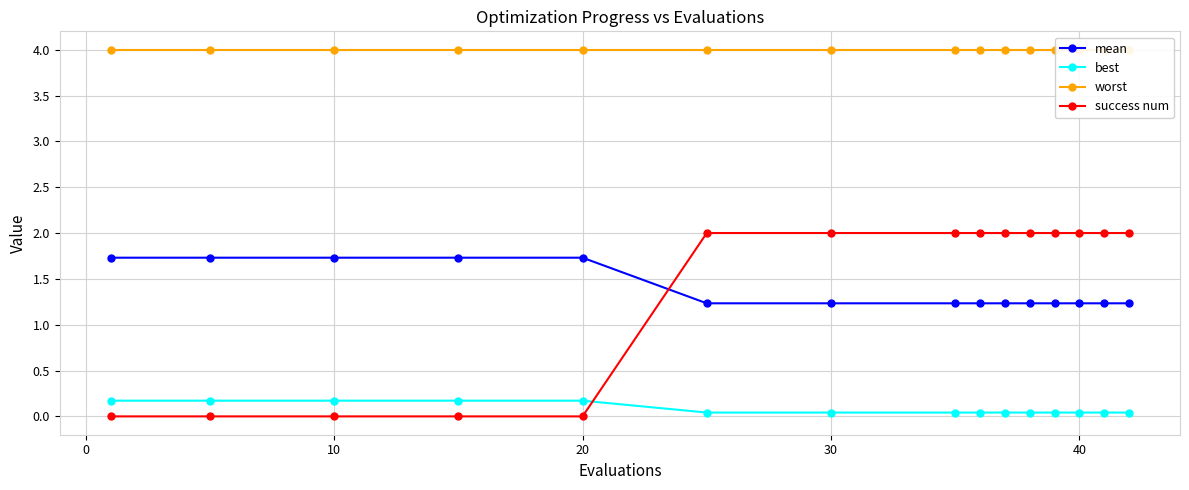

What is the average value of the worst series?

4.0